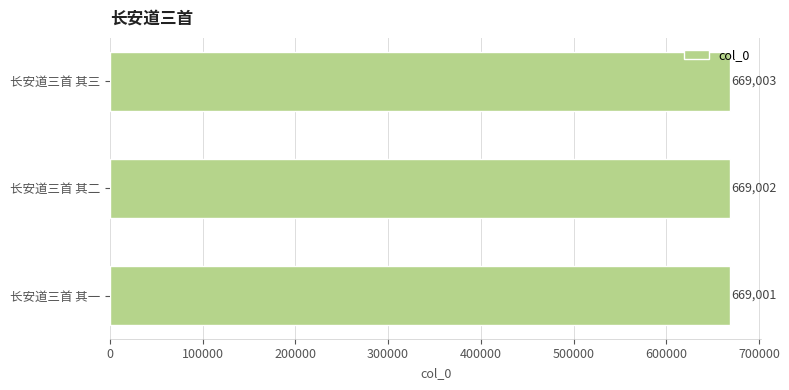

What is the change in value from 长安道三首 其一 to 长安道三首 其三?

+2